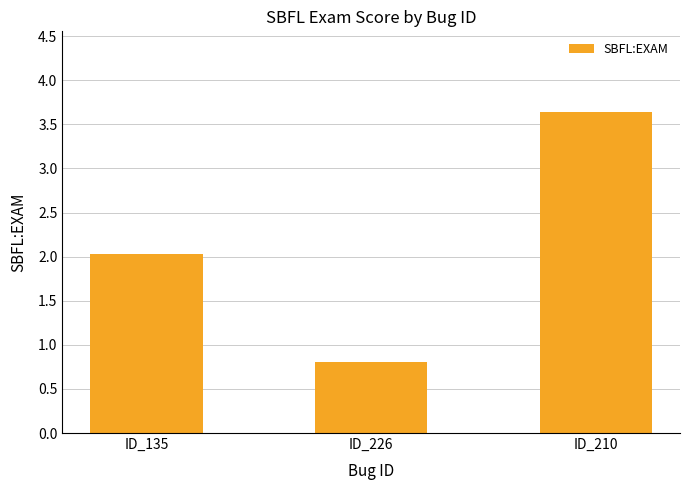

List the labels in order of value, largest first.

ID_210, ID_135, ID_226